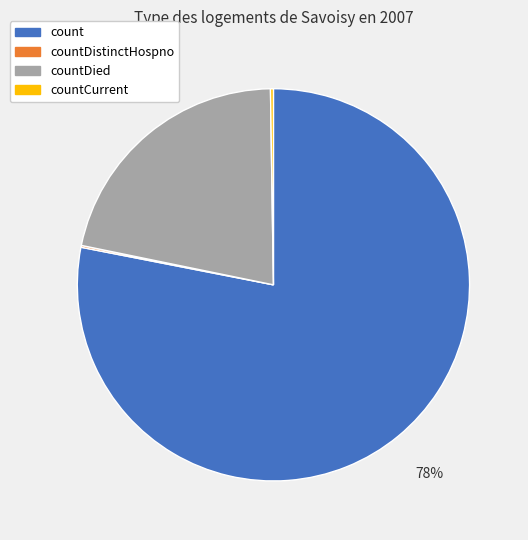

To the nearest percent, what is the average slice percentage?

25%